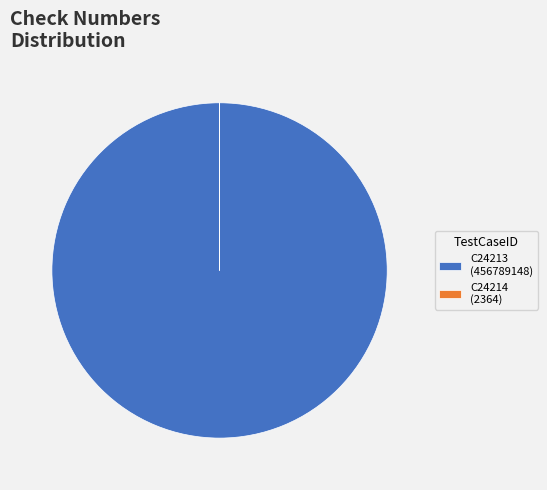

Is it true that C24213 (456789148) is 100% of the pie?

True